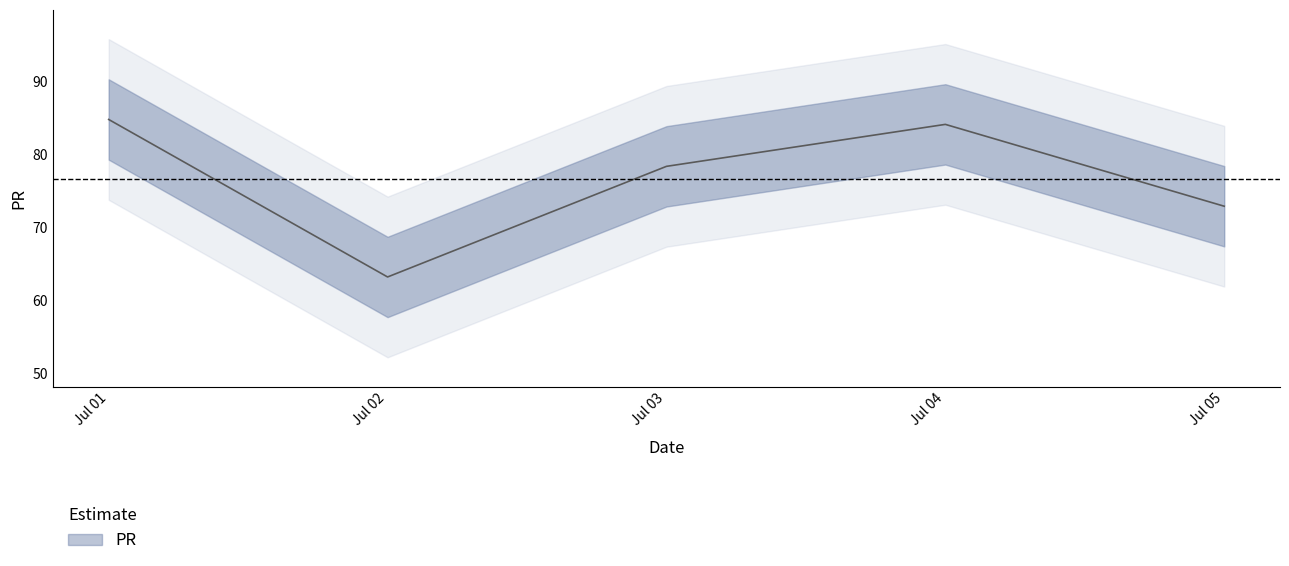

Does the chart have visible grid lines?

No